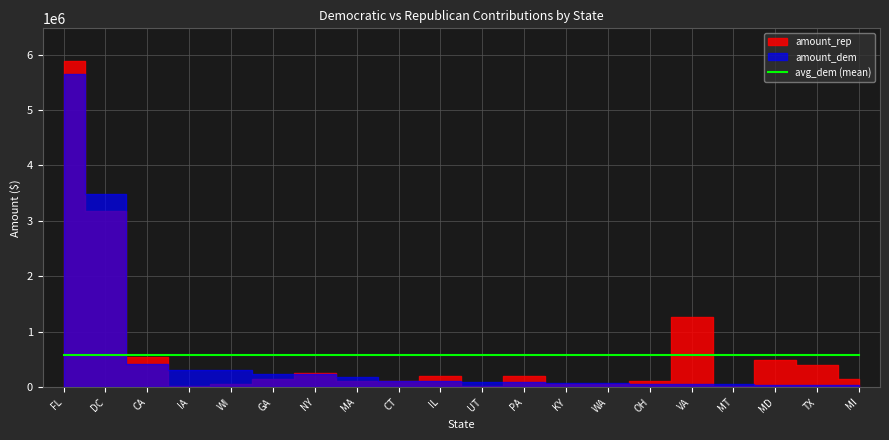

Which series has the widest spread of values?

amount_rep